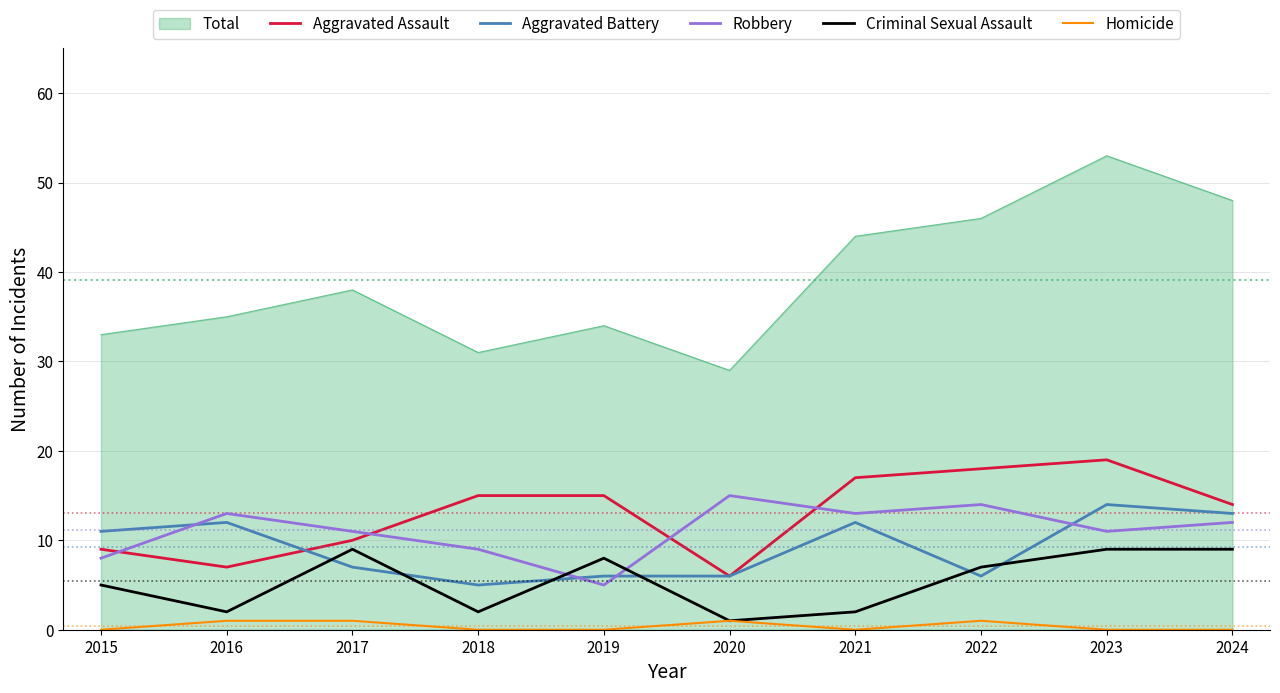

At which category is the sum across all series the highest?

2023